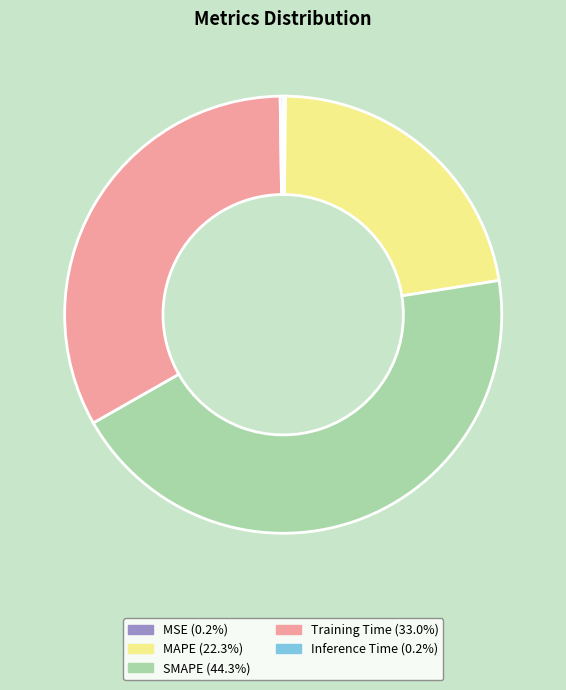

Which category has the biggest portion of the pie?

SMAPE